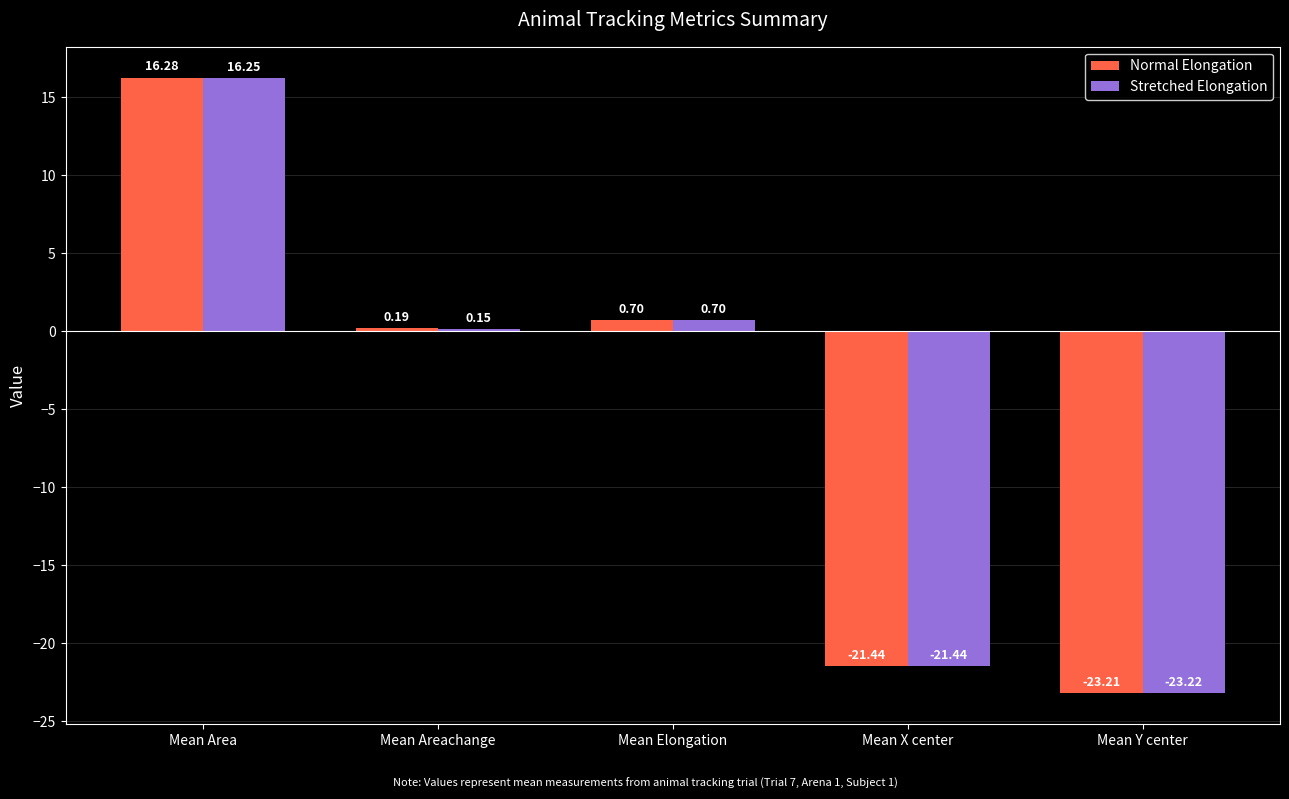

The value of Stretched Elongation at Mean X center is -21.4. True or false?

True